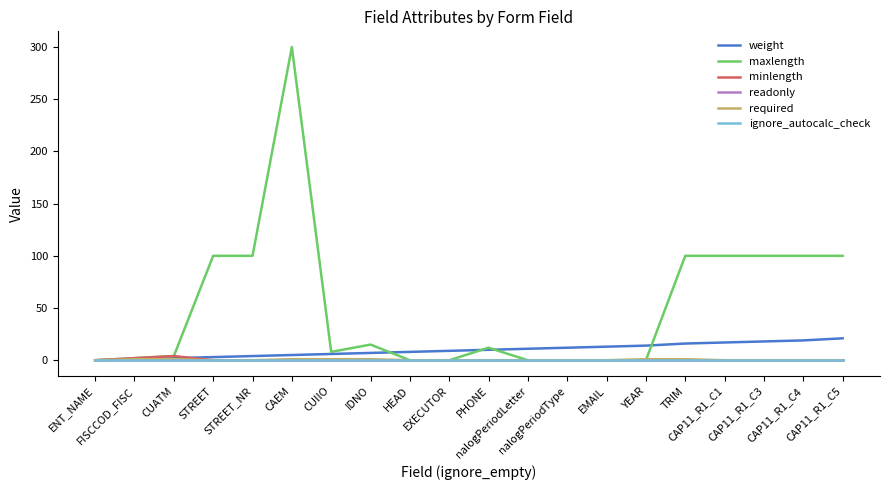

At which category is the sum across all series the highest?

CAEM